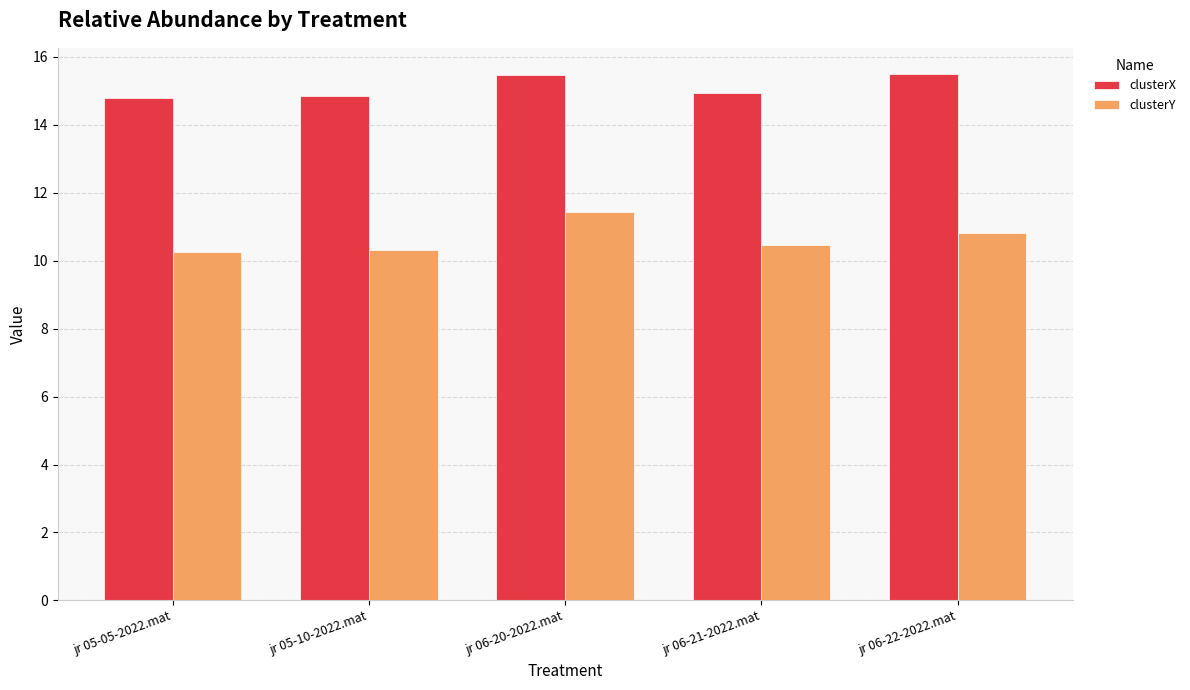

How many distinct data groups are displayed?

2